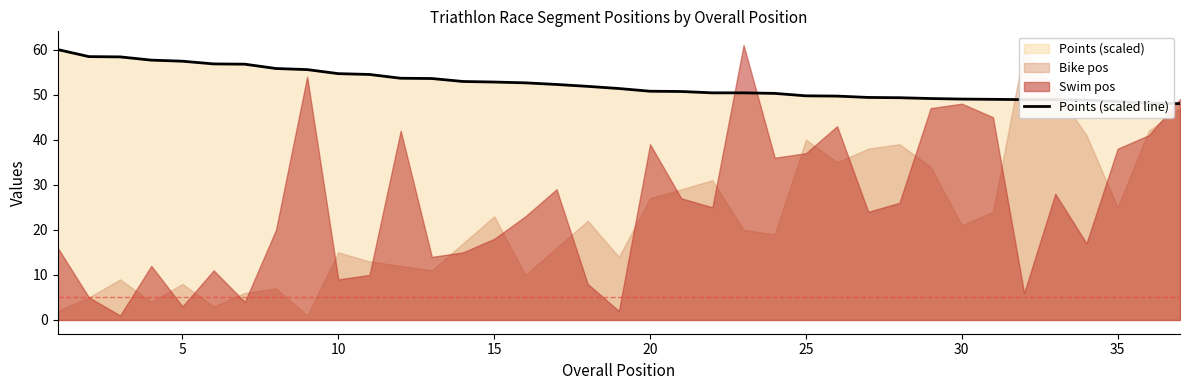

What is the sum of all values?

1936.0